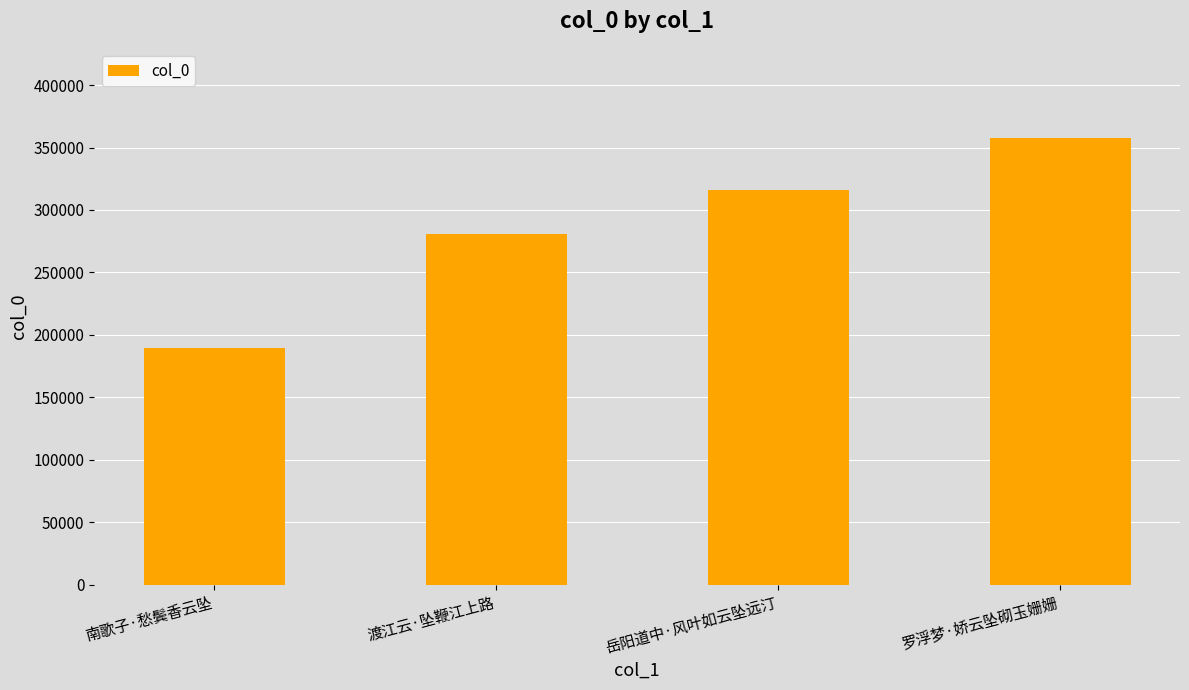

What is the change in value from 岳阳道中·风叶如云坠远汀 to 罗浮梦·娇云坠砌玉姗姗?

+41804